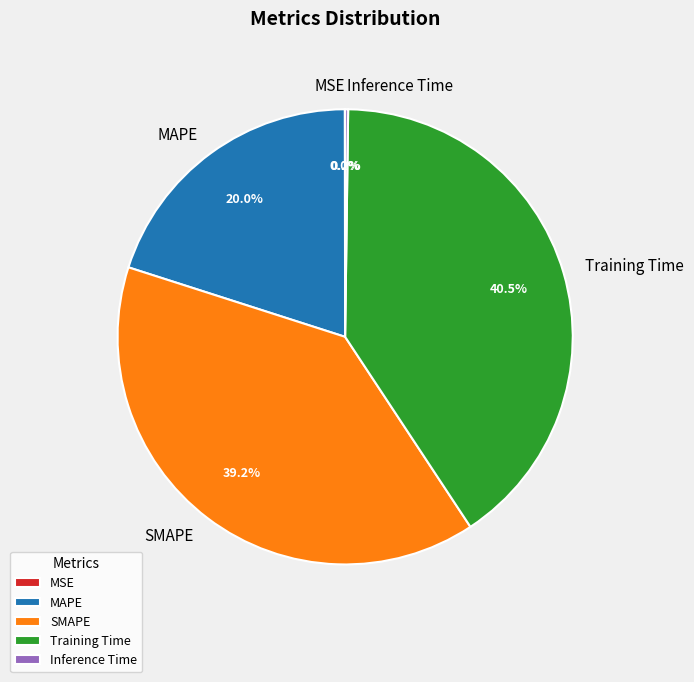

Is Training Time the majority of the pie?

No